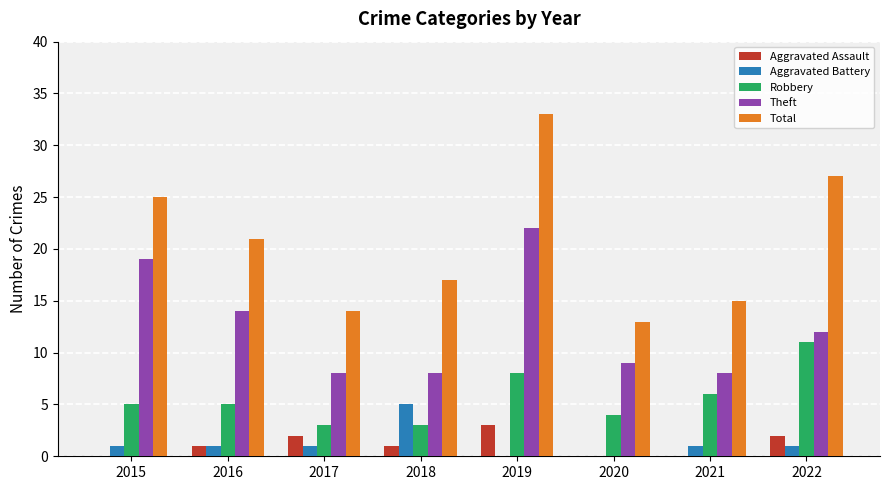

Which series changed the most between 2016 and 2018?

Theft